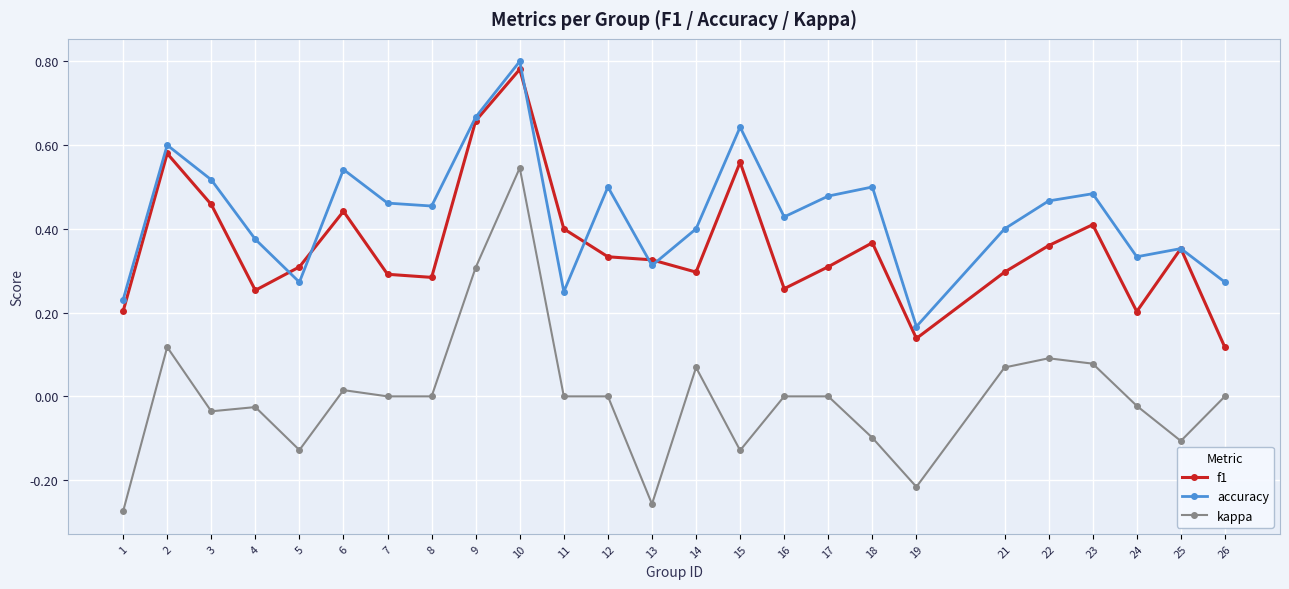

What are all the series names shown in the legend?

f1, accuracy, kappa